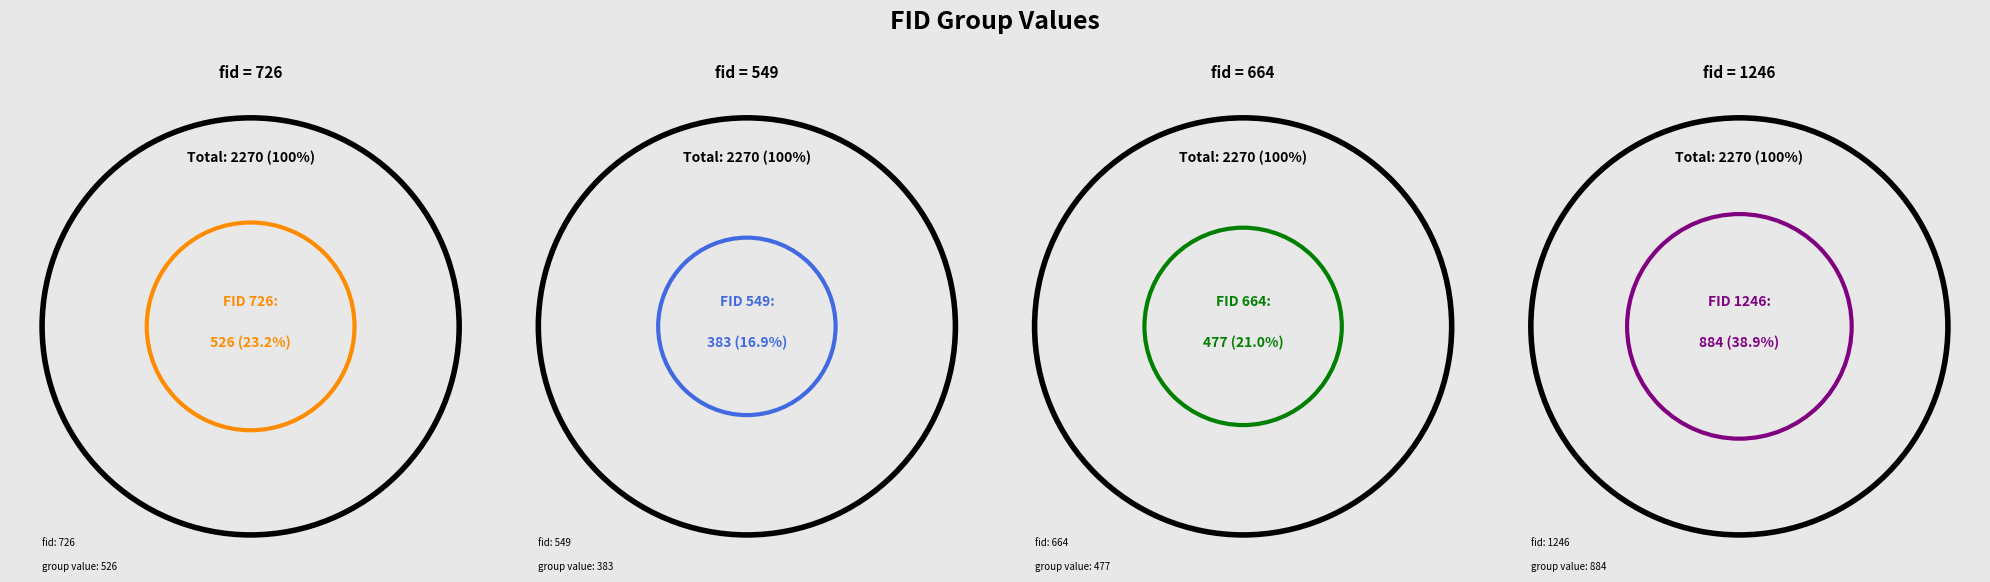

Is it true that 549 is 17% of the pie?

True